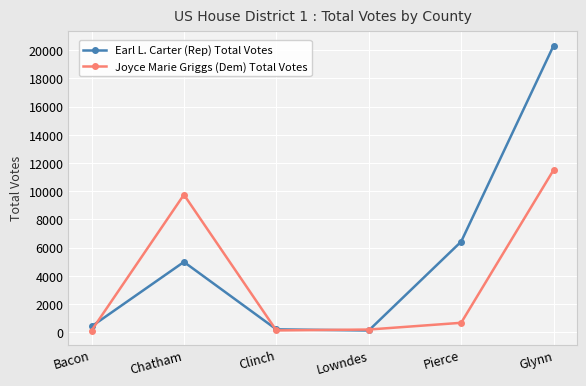

True or false: Earl L. Carter (Rep) Total Votes has a value of 8687 at Chatham.

False